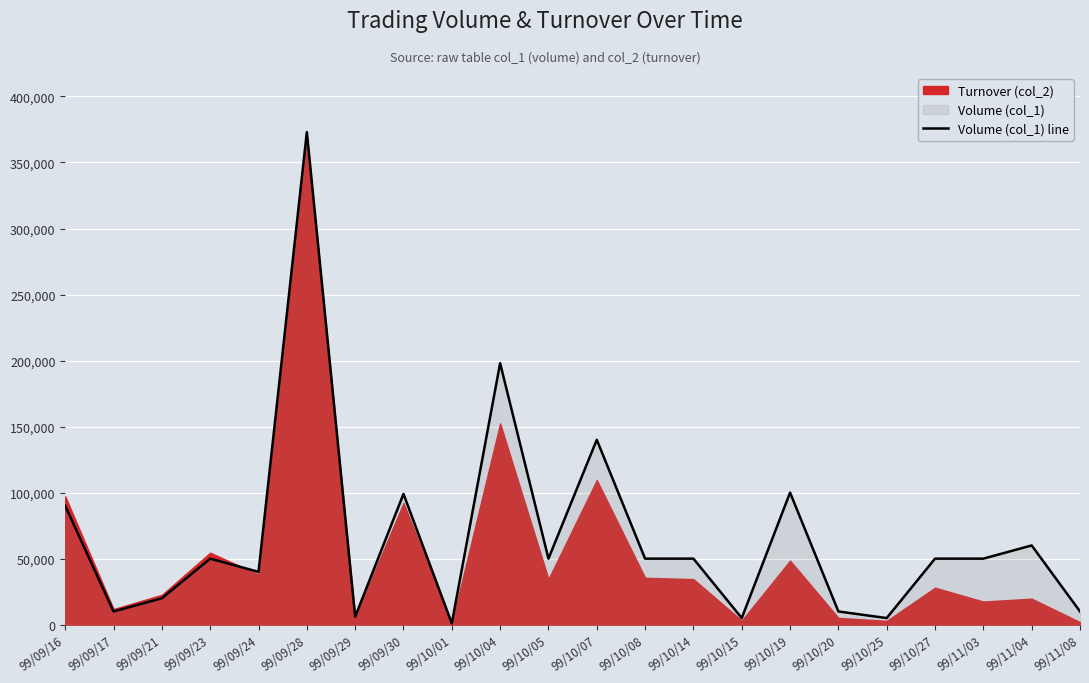

What is the difference between the maximum and minimum values?

372000